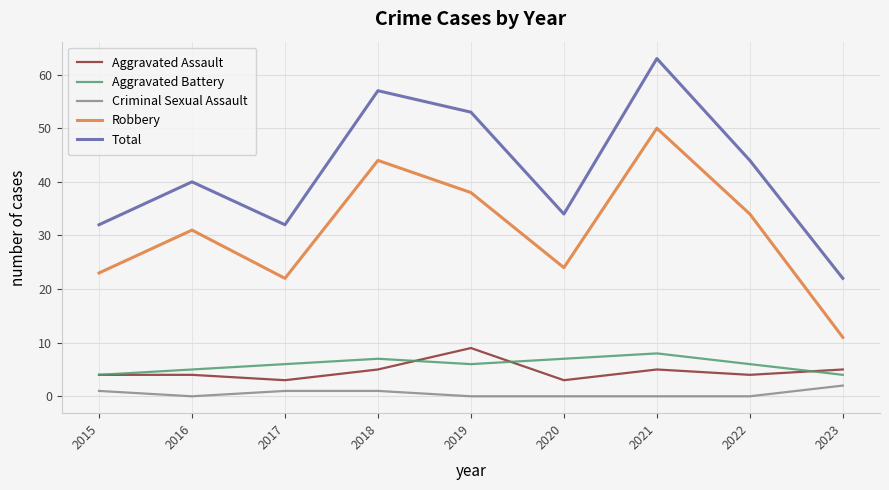

What is the difference between the Criminal Sexual Assault values at 2023 and 2021?

2